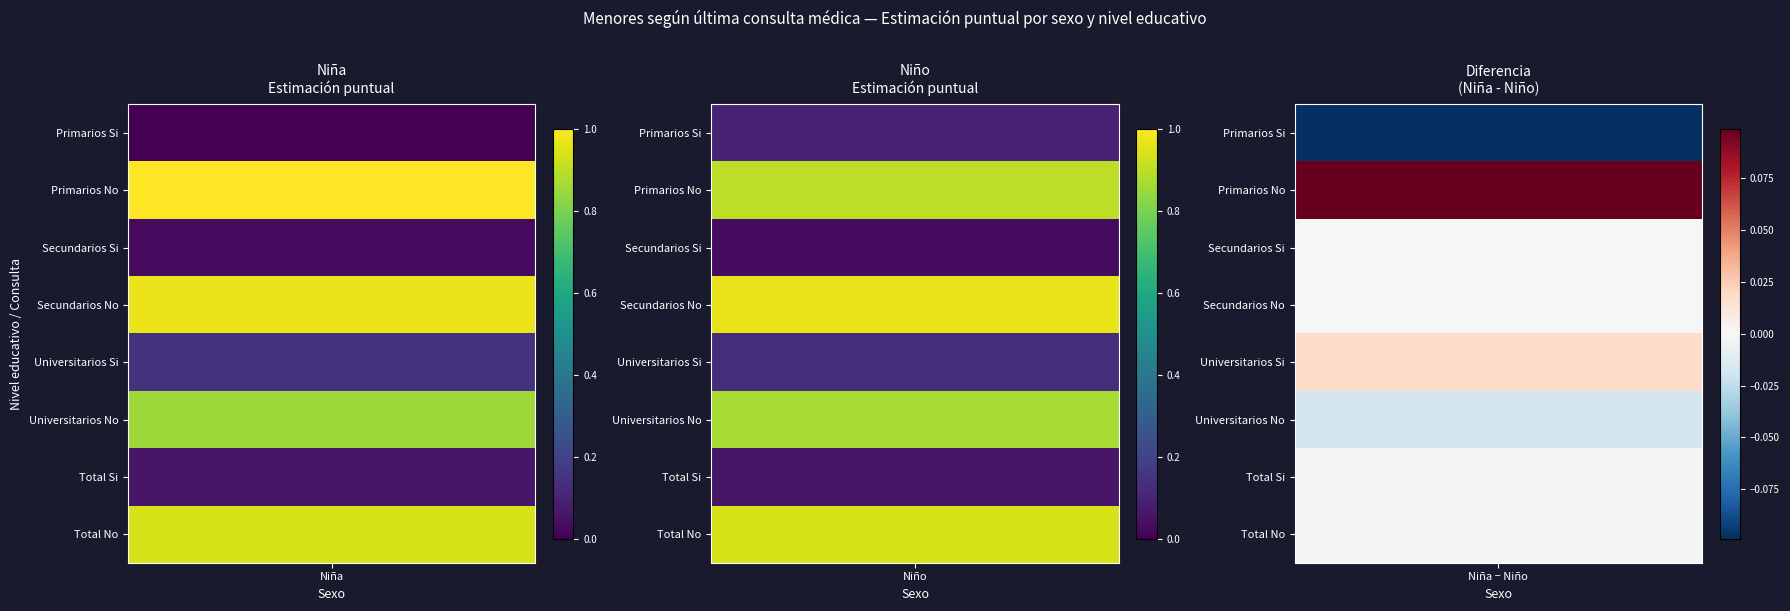

List the series in order of their peak value, lowest first.

Secundarios_Si, Total_Si, Primarios_Si, Universitarios_Si, Universitarios_No, Total_No, Secundarios_No, Primarios_No